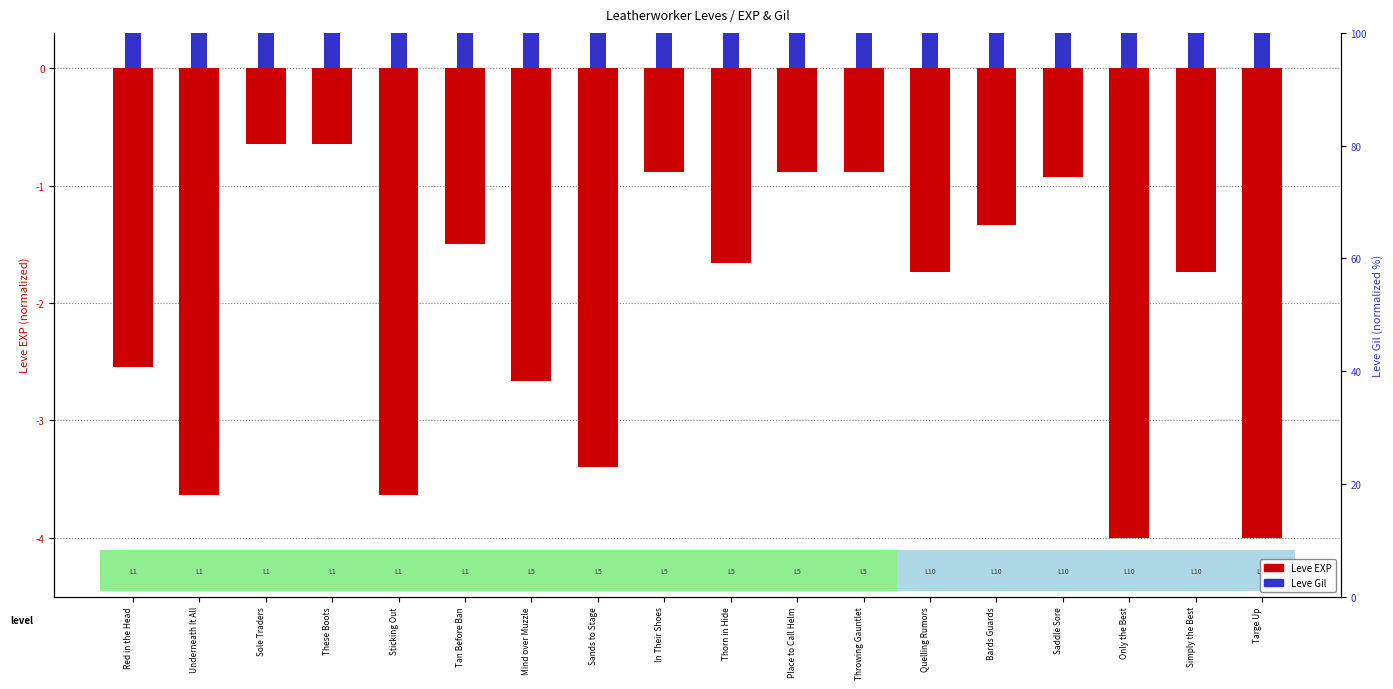

What is the greatest value displayed?

0.6